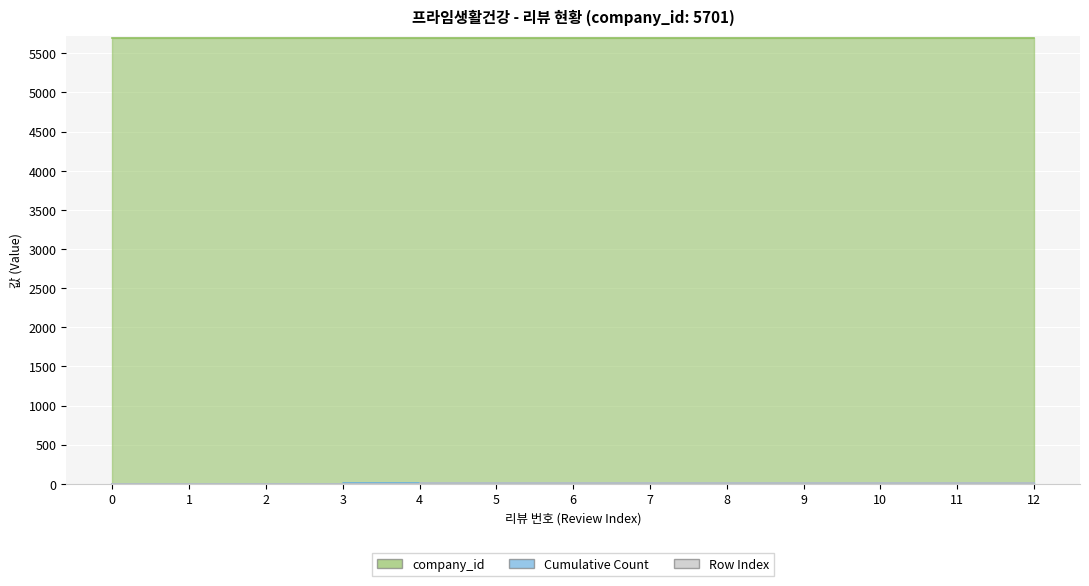

What is the value of the Row Index point at the 2nd from the left?

1